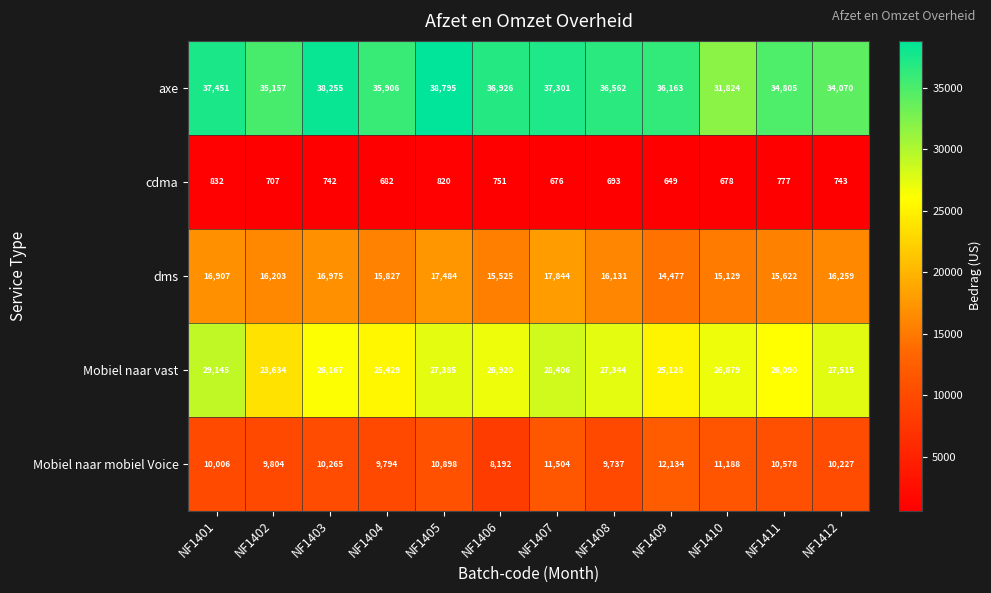

At which label is Mobiel naar vast closest to 26389?

NF1403